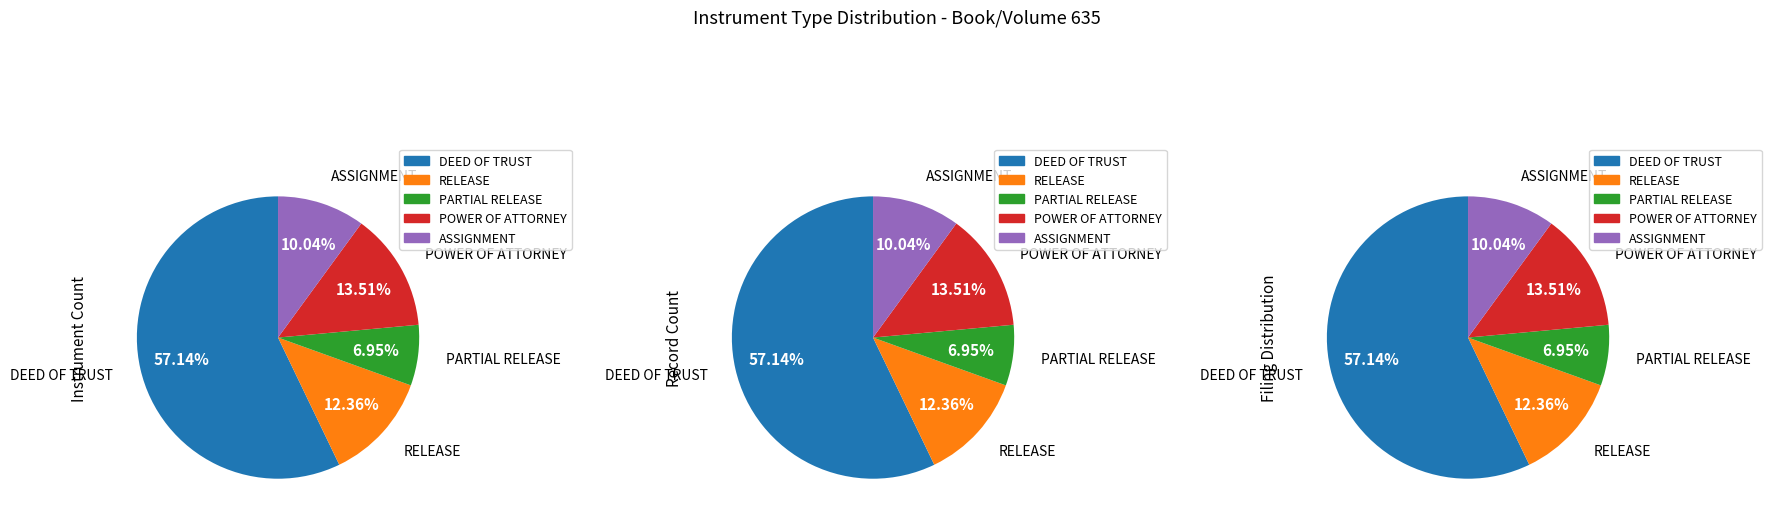

What percentage is the POWER OF ATTORNEY slice, to the nearest percent?

14%